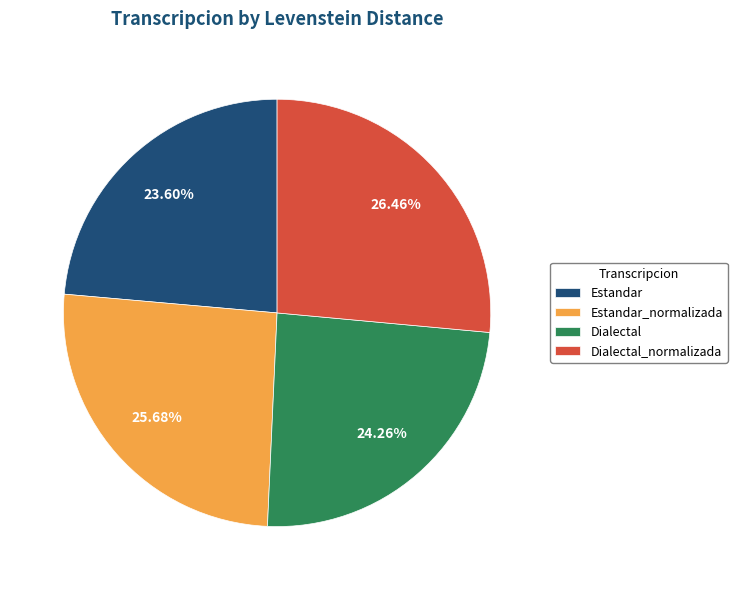

Count the number of slices in the pie.

4